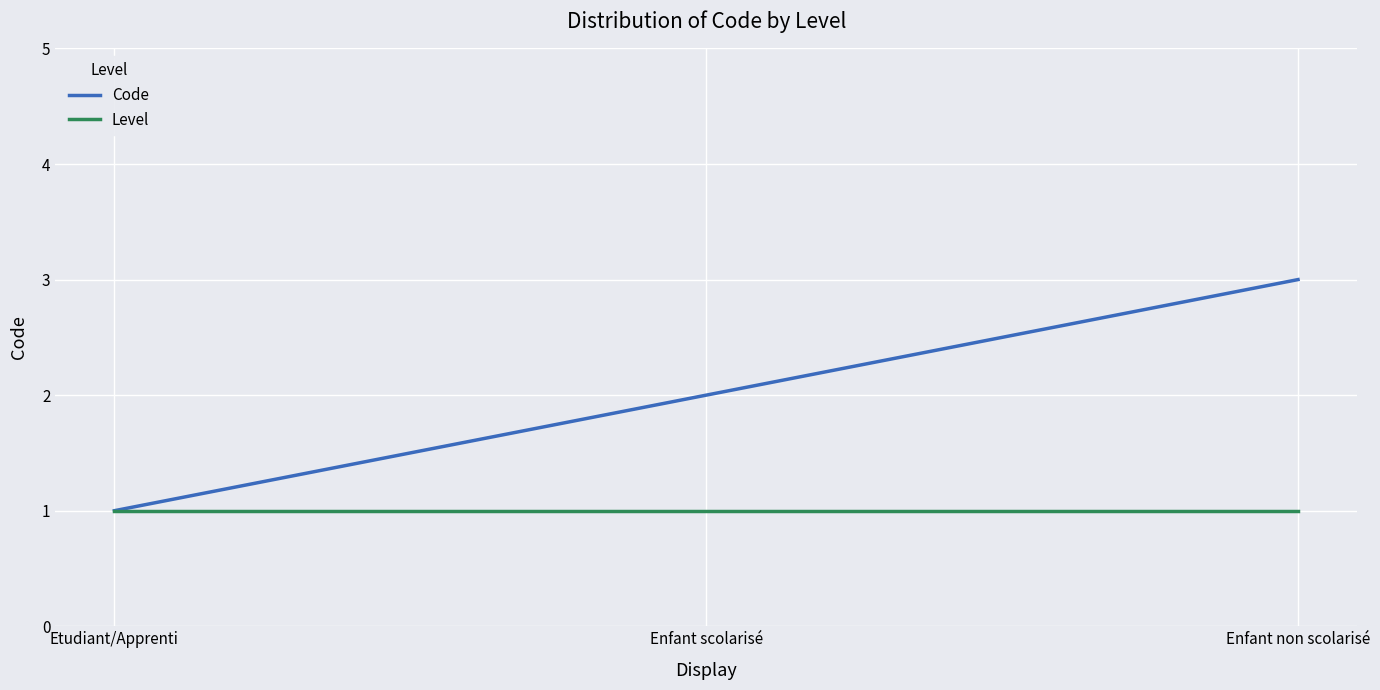

What is the sum of all Code values?

6